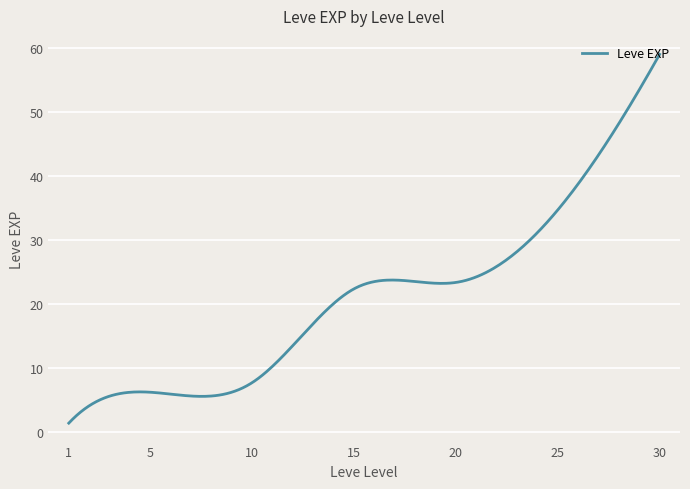

What is the maximum value shown in the chart?

59.0